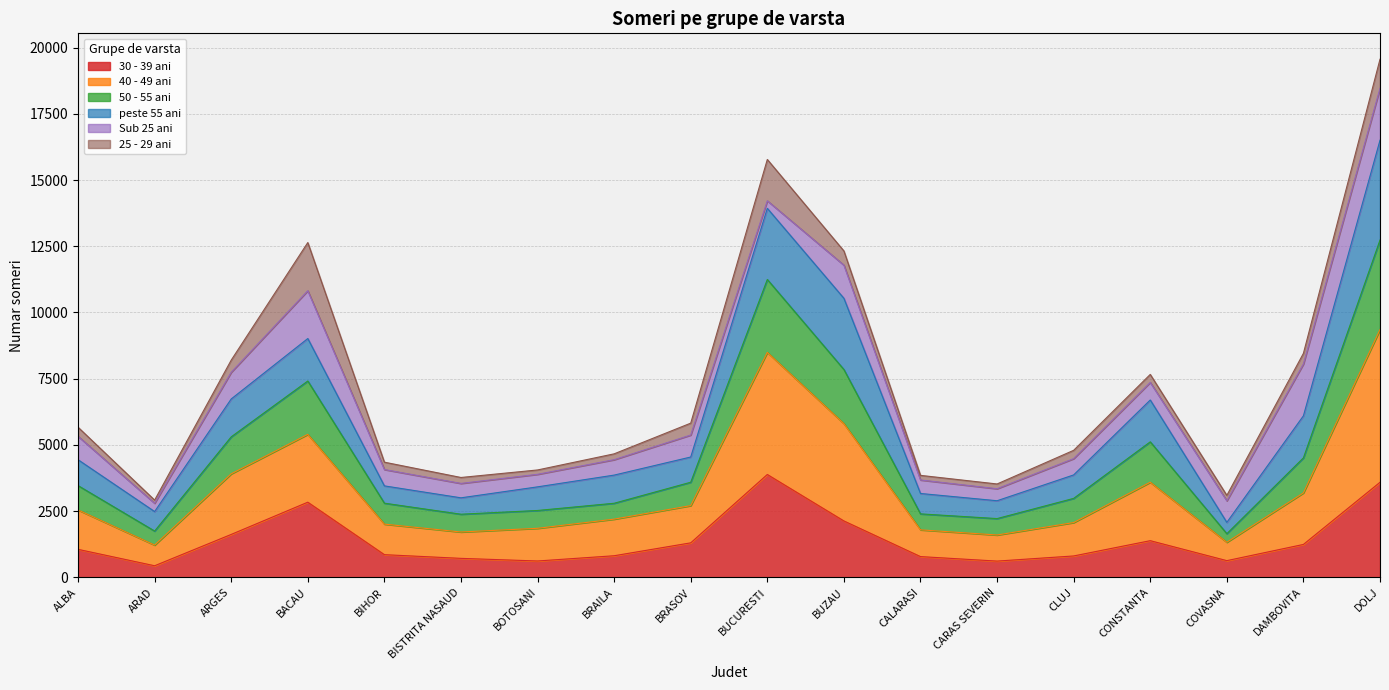

Which series has the largest range (max minus min)?

40 - 49 ani